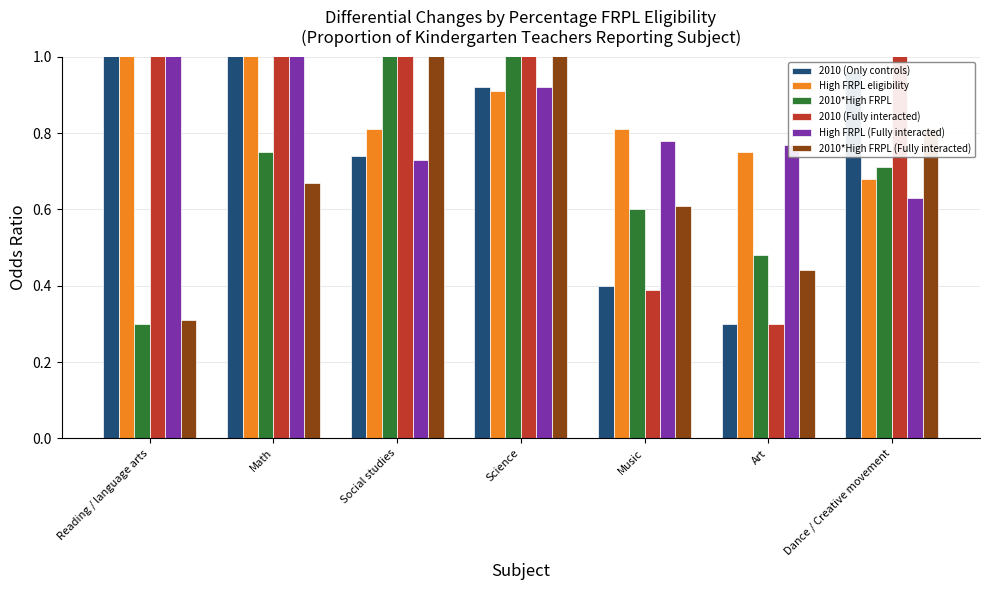

What is the label of the 4th bar from the right?

Science